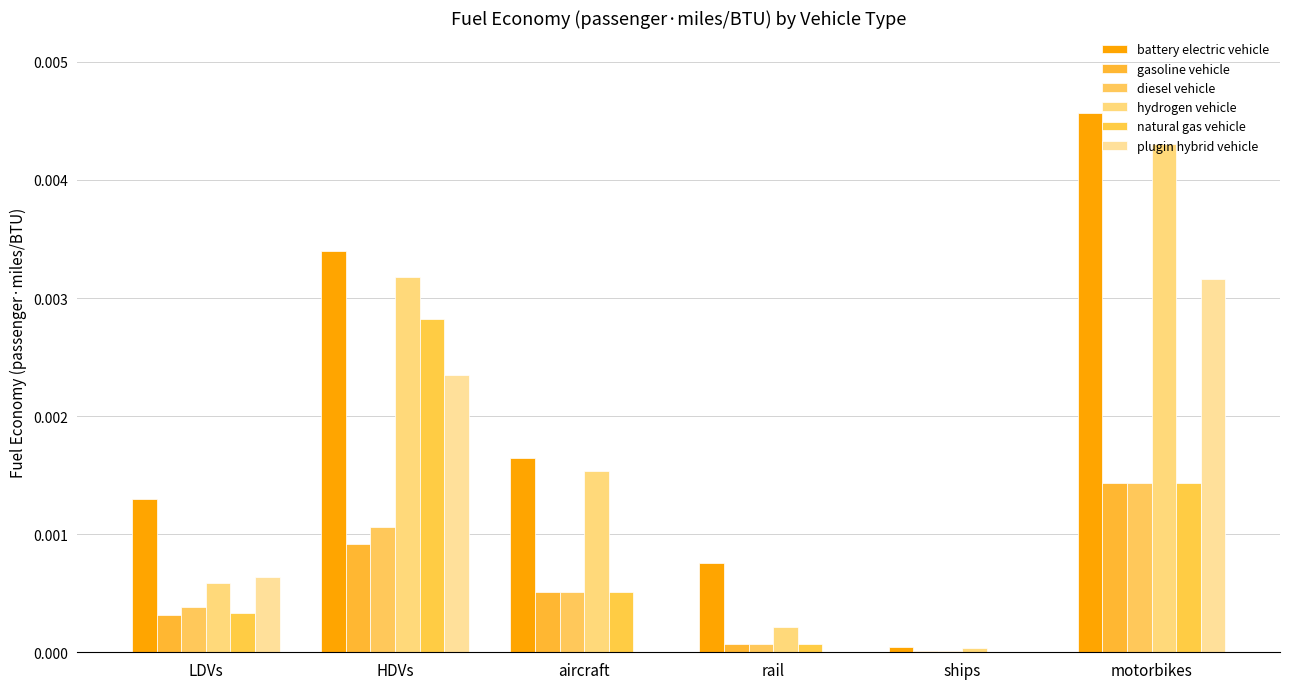

Where is hydrogen vehicle nearest to the value 0?

ships